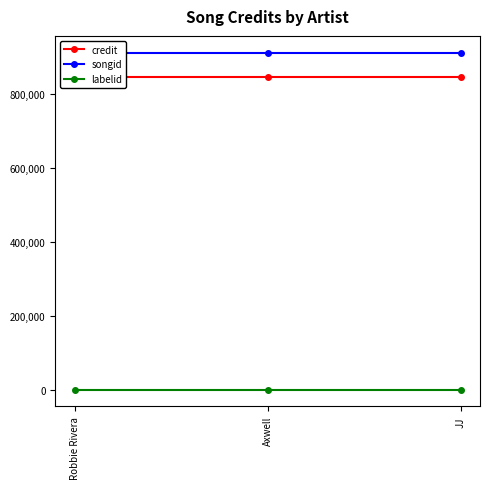

Reading left to right, extract all data points from this chart.

credit: Robbie Rivera=846323	Axwell=846323	JJ=846323
songid: Robbie Rivera=910686	Axwell=910686	JJ=910686
labelid: Robbie Rivera=17	Axwell=17	JJ=17